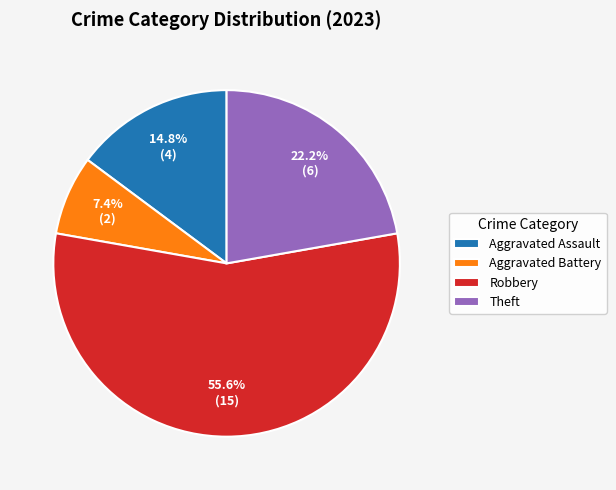

Count the number of slices in the pie.

4